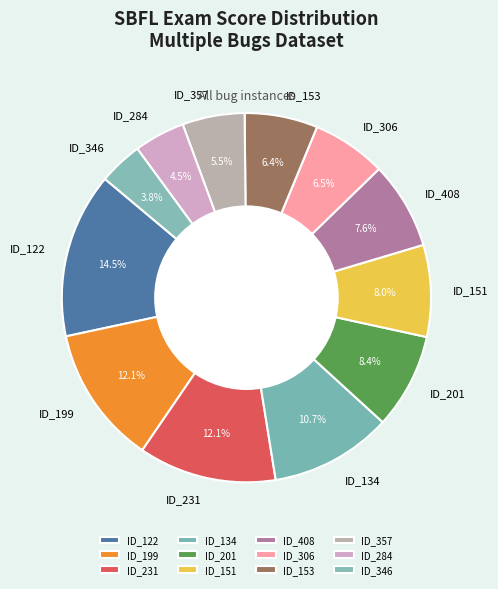

Approximately how many times larger is the value at ID_357 compared to ID_201?

0.7